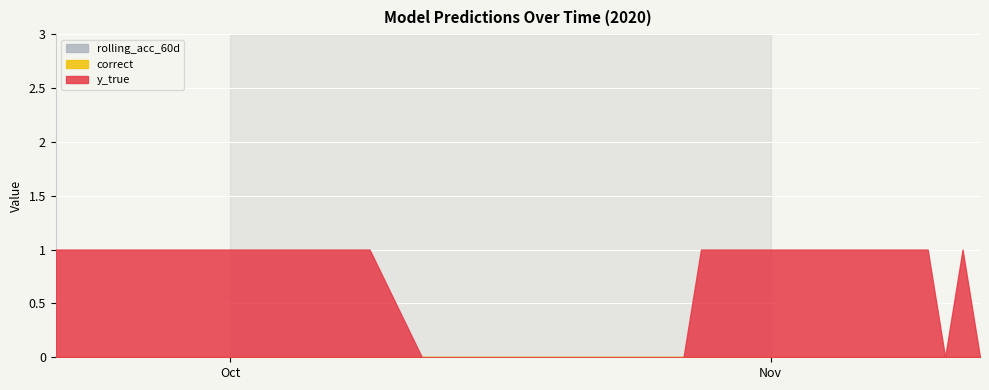

What are all the series names shown in the legend?

y_true, correct, rolling_acc_60d